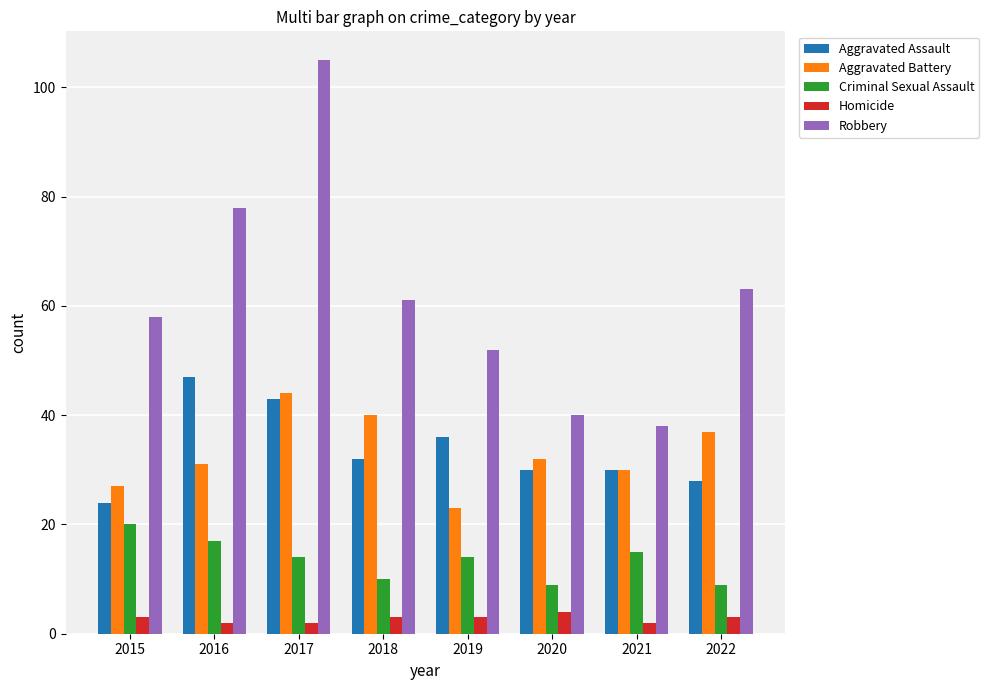

What is the smallest value displayed?

2